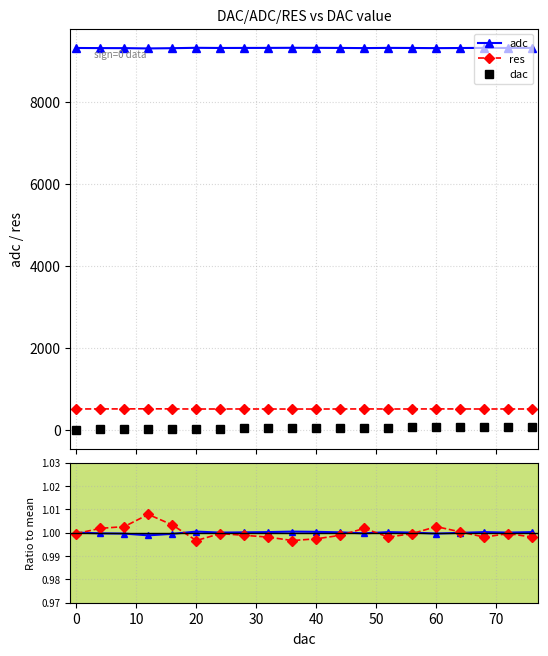

True or false: adc has more than 2 interior local peaks.

True